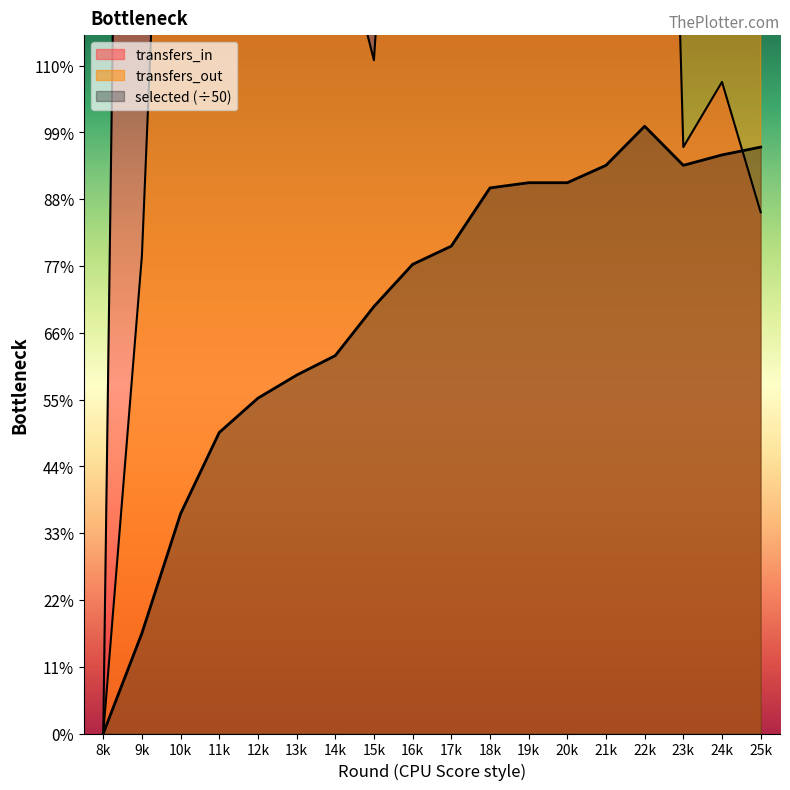

What is the average value of the transfers_out series?

55.2